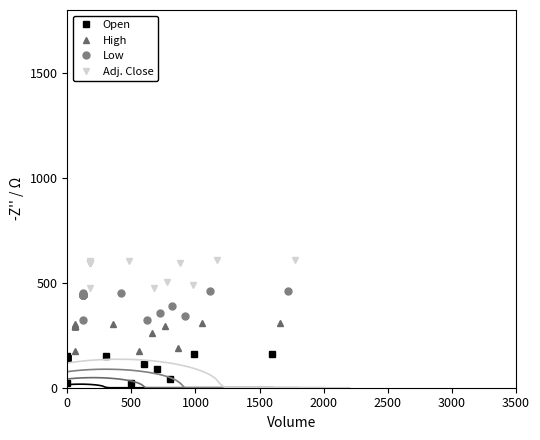

What is the highest value of the Open series?

160.0